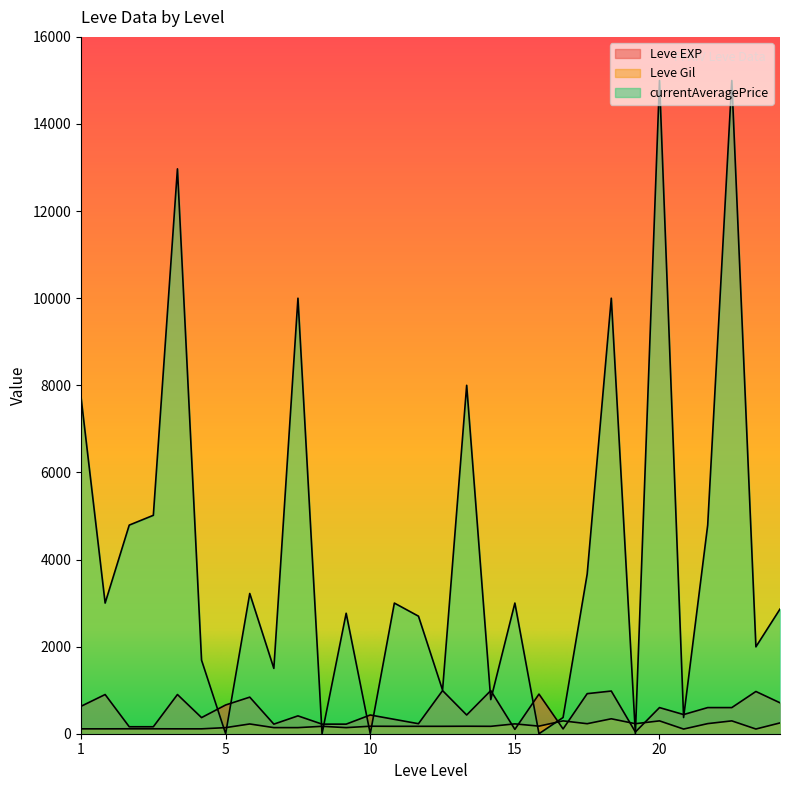

Rank the series at 10 from highest to lowest value.

Leve EXP, Leve Gil, currentAveragePrice